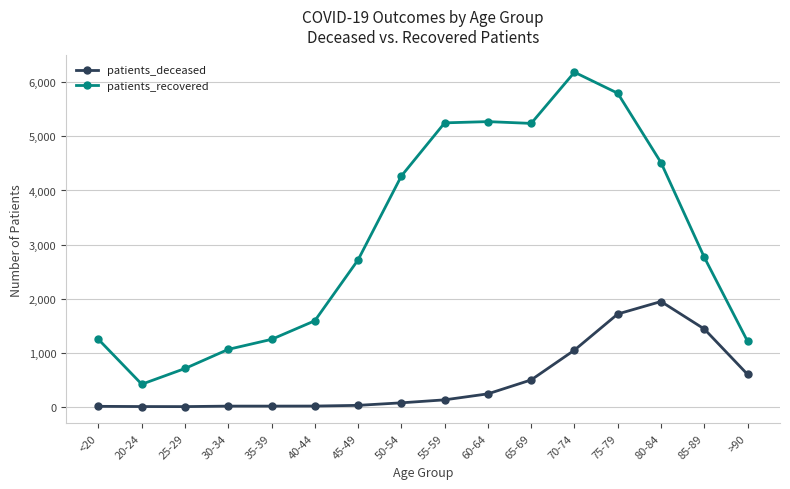

How many data points does each series have?

16